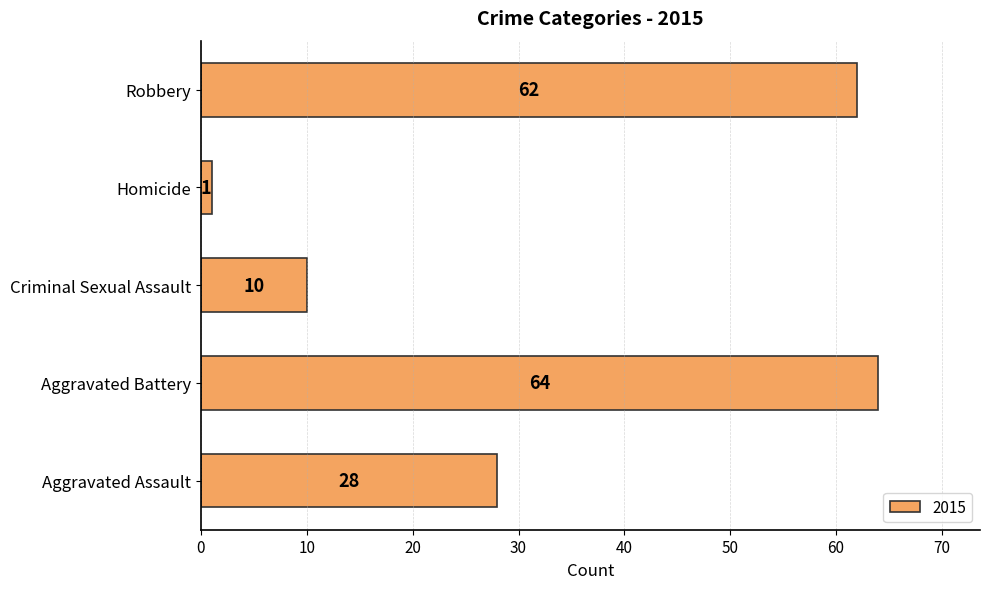

How many bars are there in total?

5